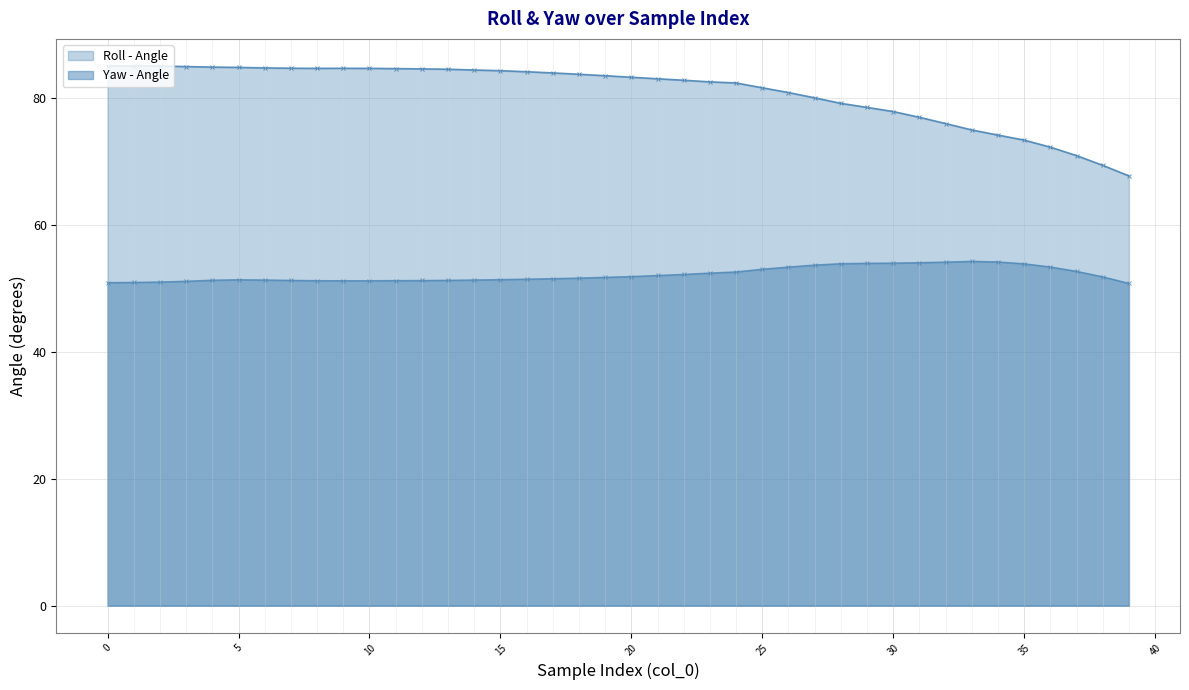

What is the difference between the second highest and minimum values in the yaw series?

3.4